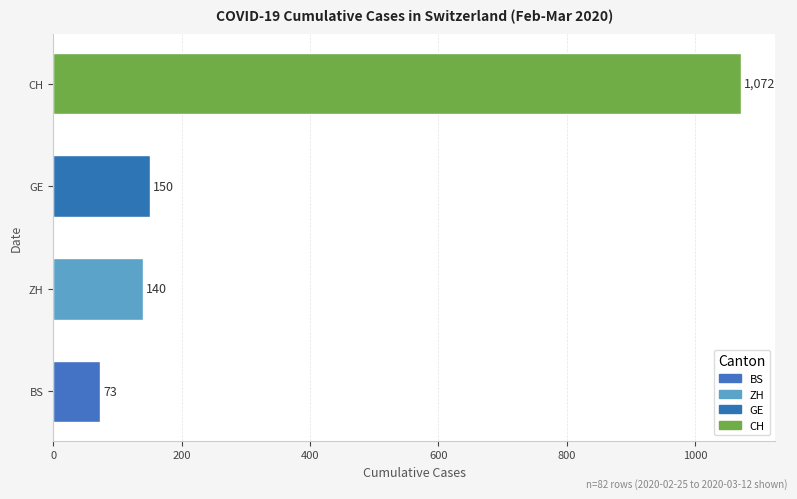

Reading bottom to top, transcribe all the data shown in this chart.

BS=73	ZH=140	GE=150	CH=1072